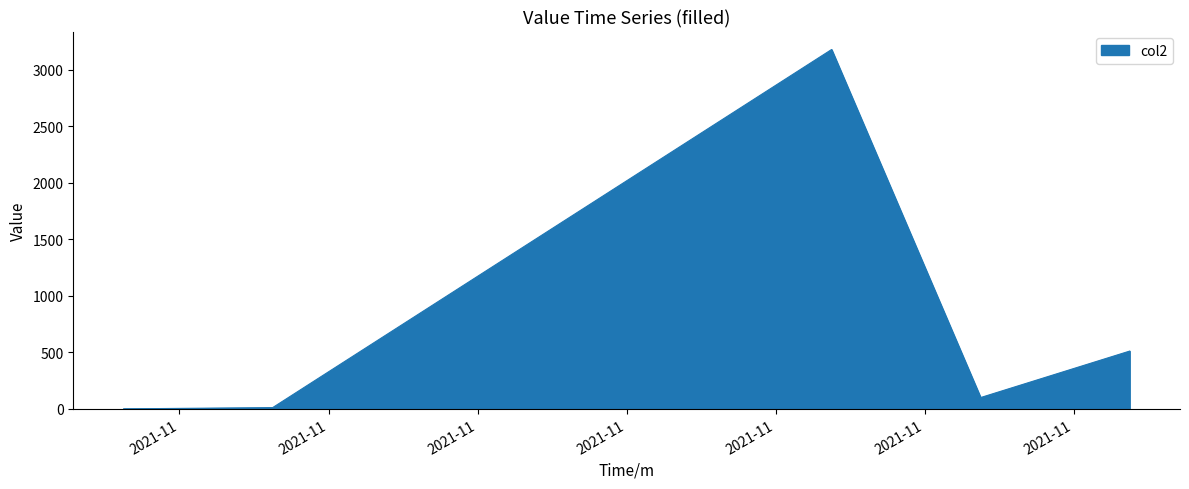

What is the maximum value shown in the chart?

3179